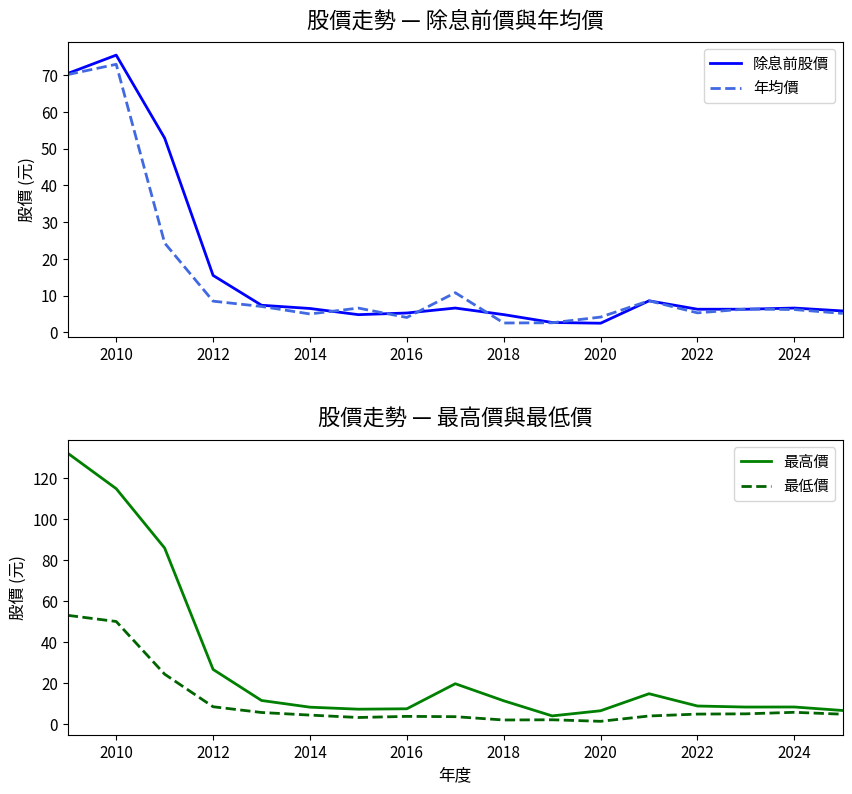

Does the chart display data point markers on the line(s)?

No